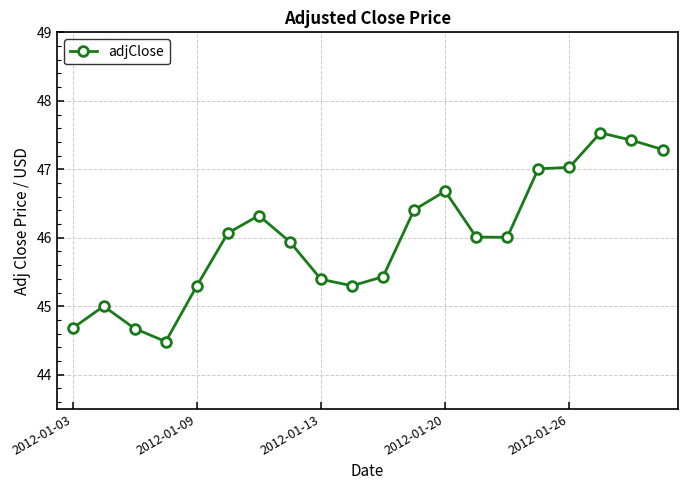

Is this an area chart (filled region under the line)?

No